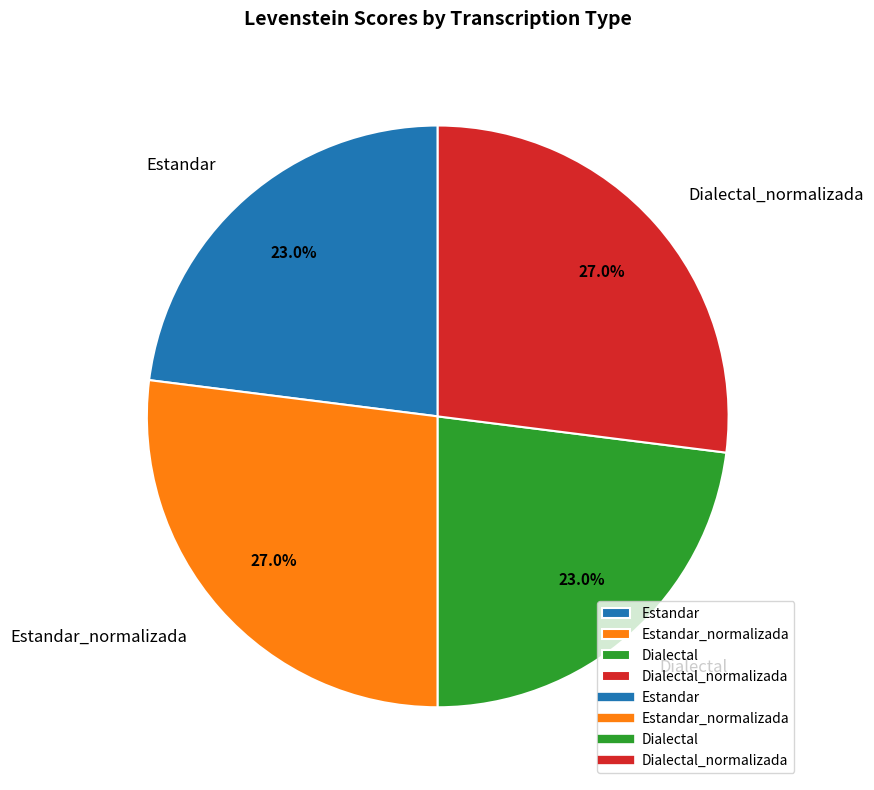

Count the number of slices in the pie.

4